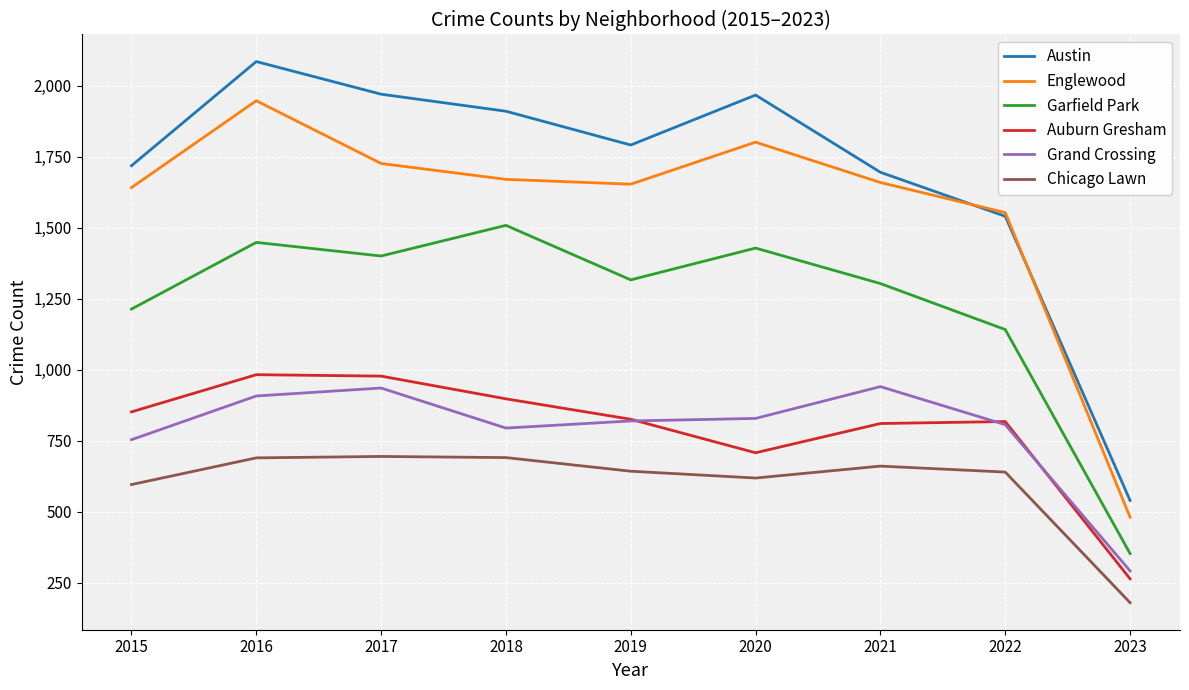

Between 2018 and 2022, which series saw the biggest shift?

Austin